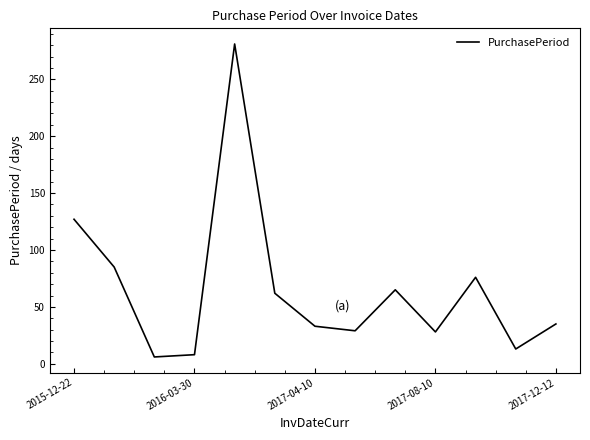

What is the difference between the maximum and minimum values?

275